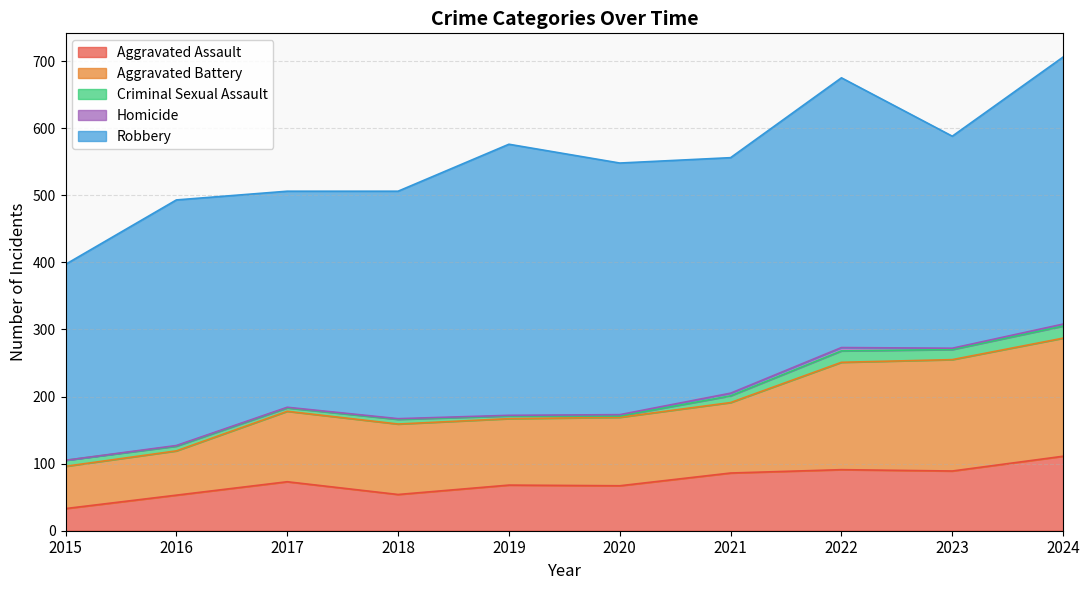

In Aggravated Assault, how many points are lower than both neighbors (excluding endpoints)?

3